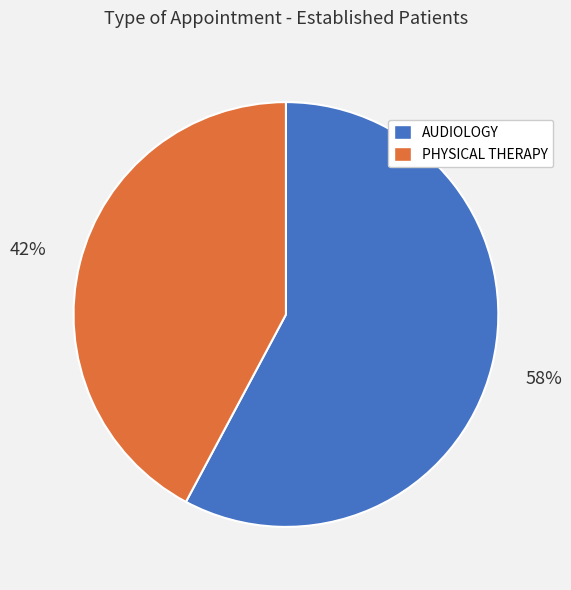

Do AUDIOLOGY and PHYSICAL THERAPY together represent more than half of the pie?

Yes